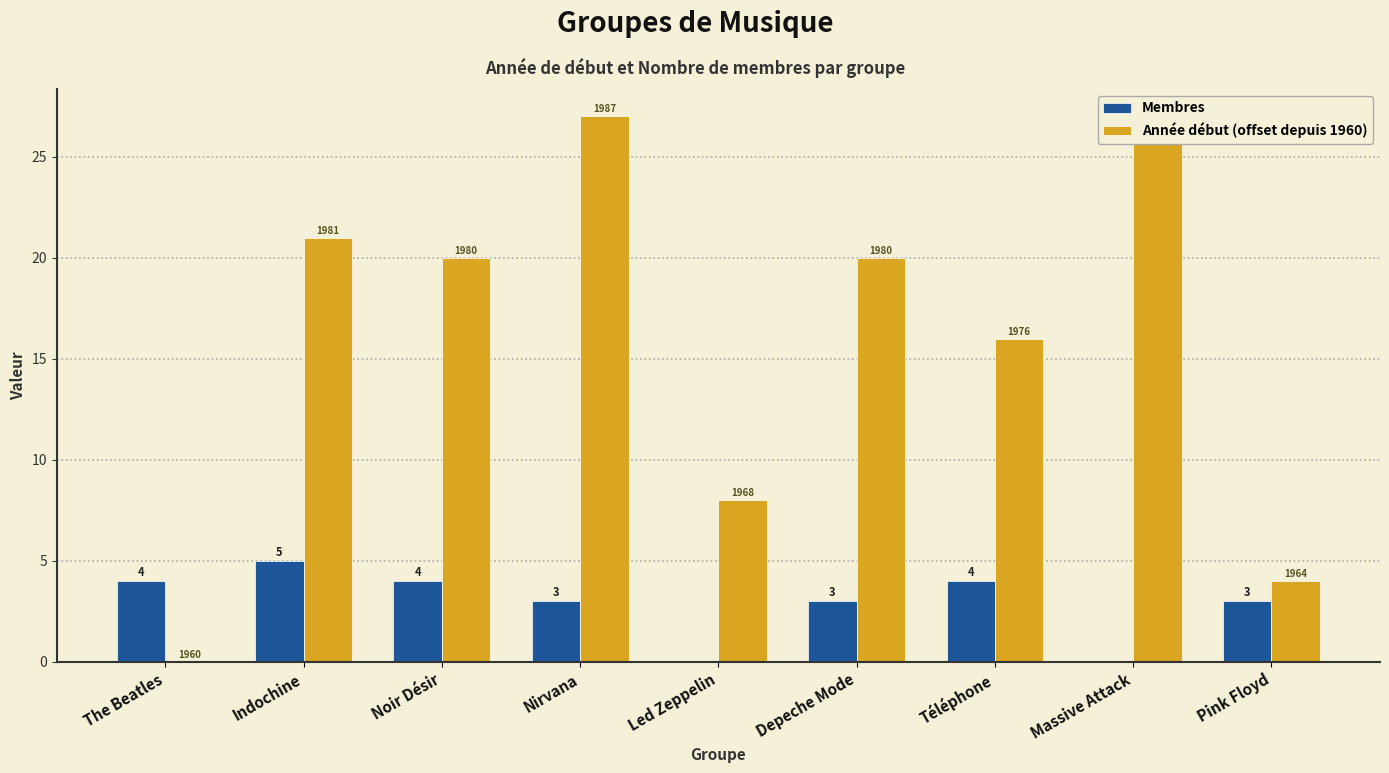

Reading left to right, what are all the values shown in this chart?

Membres: The Beatles=4	Indochine=5	Noir Désir=4	Nirvana=3	Led Zeppelin=0	Depeche Mode=3	Téléphone=4	Massive Attack=0	Pink Floyd=3
Année début (offset depuis 1960): The Beatles=0	Indochine=21	Noir Désir=20	Nirvana=27	Led Zeppelin=8	Depeche Mode=20	Téléphone=16	Massive Attack=27	Pink Floyd=4